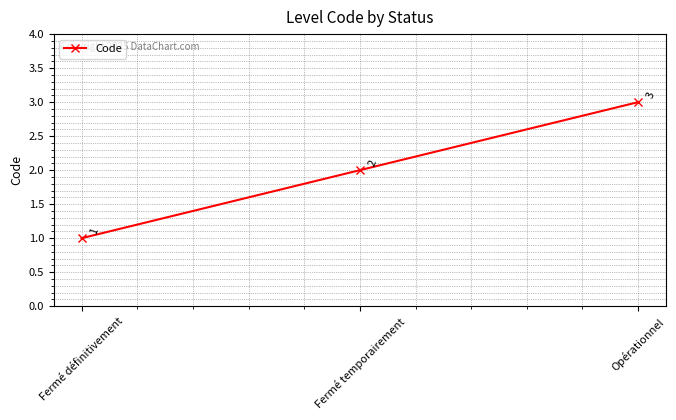

The value at Opérationnel is 4. True or false?

False